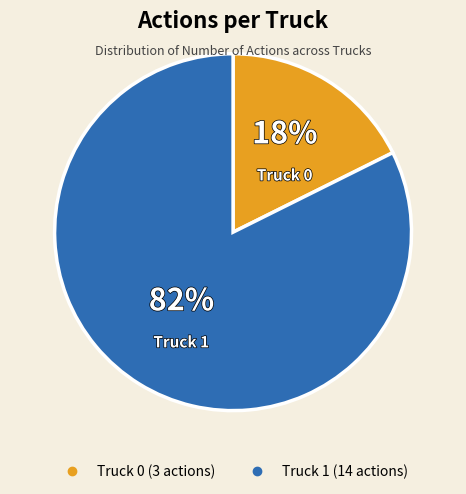

What percentage is the Truck 1 slice, to the nearest percent?

82%